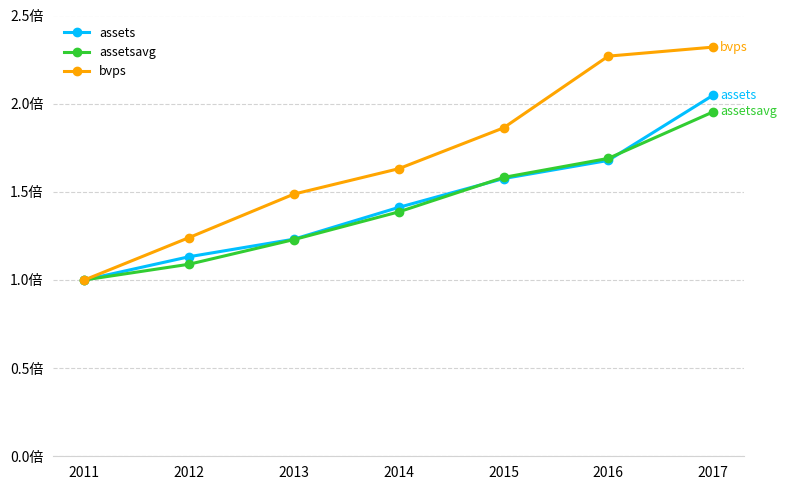

What is the greatest value displayed?

2.3